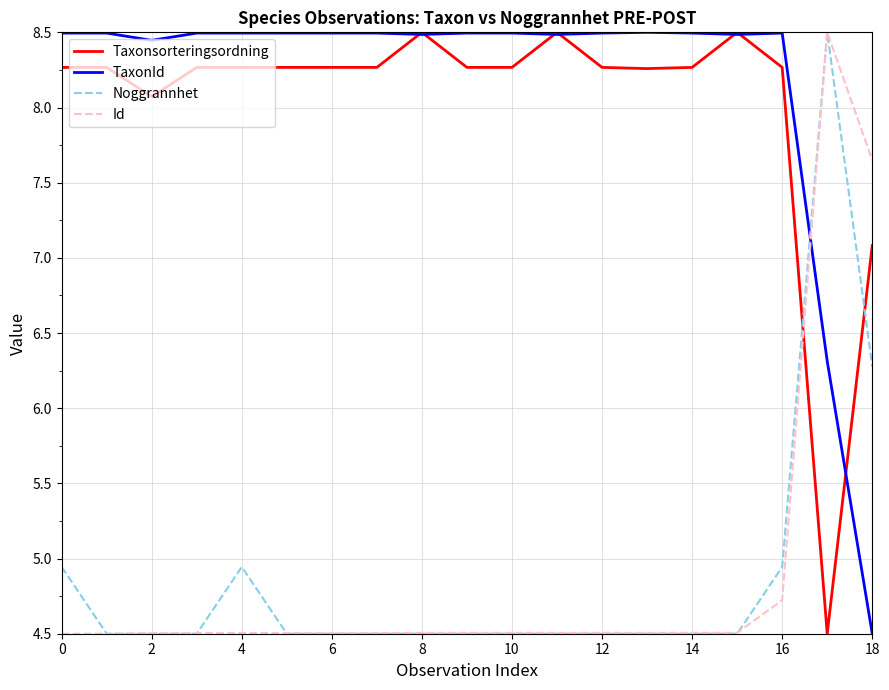

What is the maximum value for Noggrannhet?

8.5